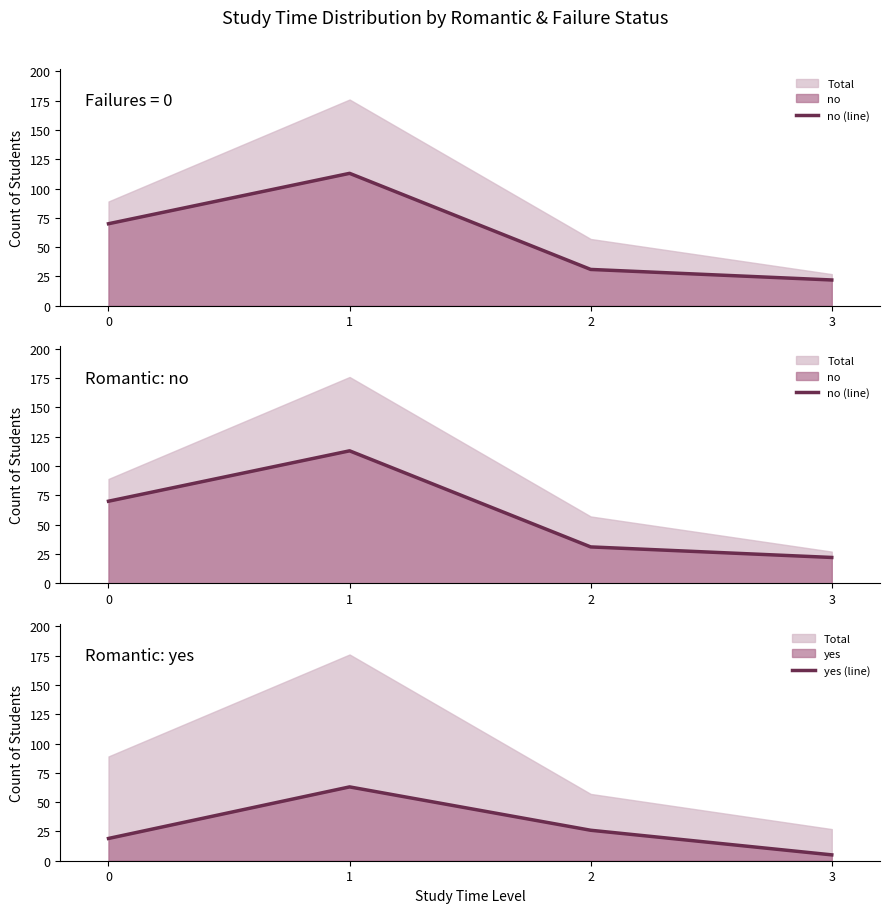

Which has a higher value, 1 or 2?

1